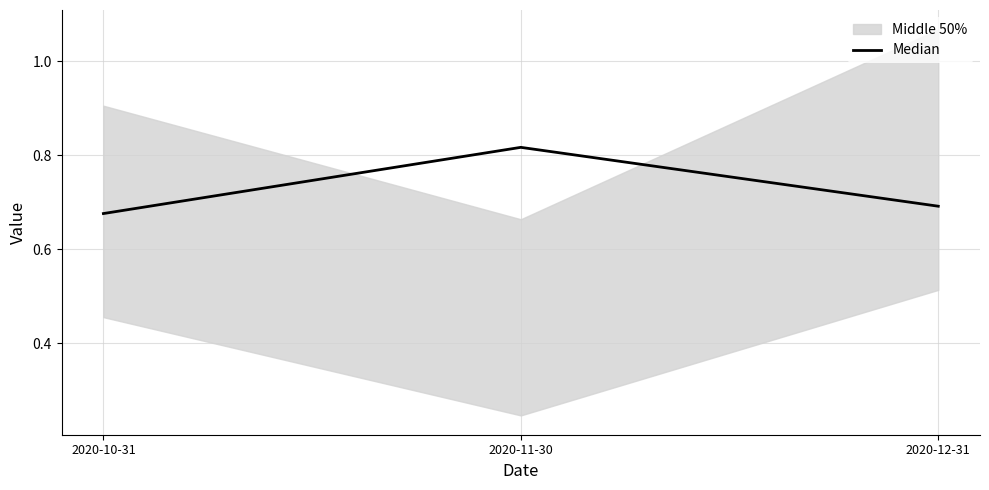

What is the value of the 1st point from the left?

0.7